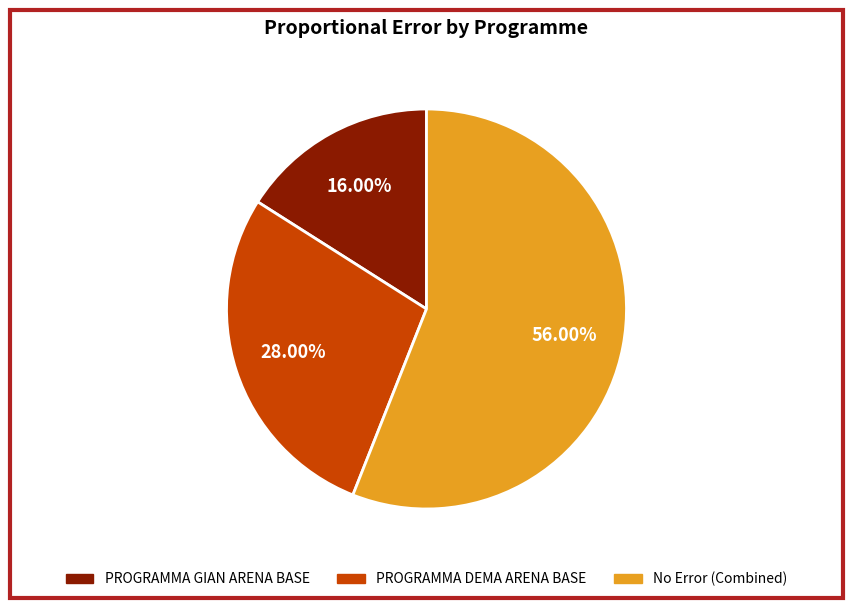

Does any single category account for the majority?

Yes